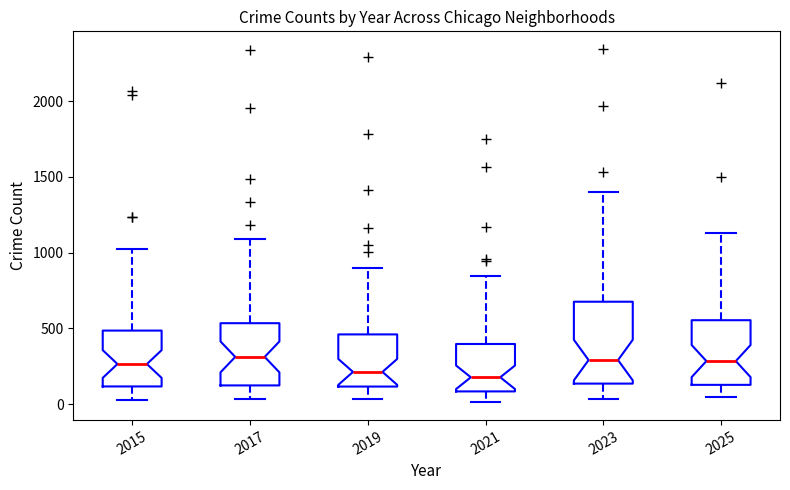

Where is the upper edge of the box at x = 2015 on the y-axis? The values are not printed on the chart, so give them approximately, as read against the axis.

500